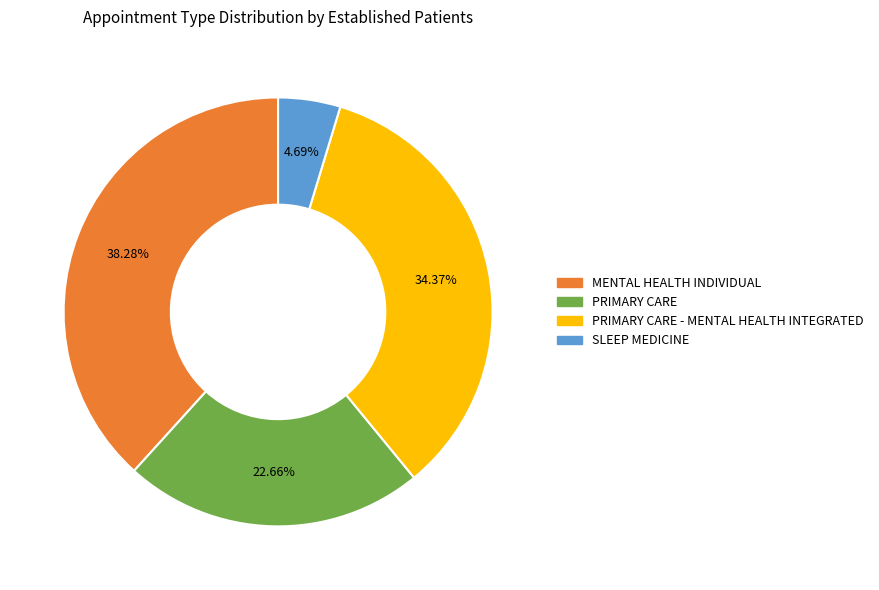

How many segments does this pie chart have?

4